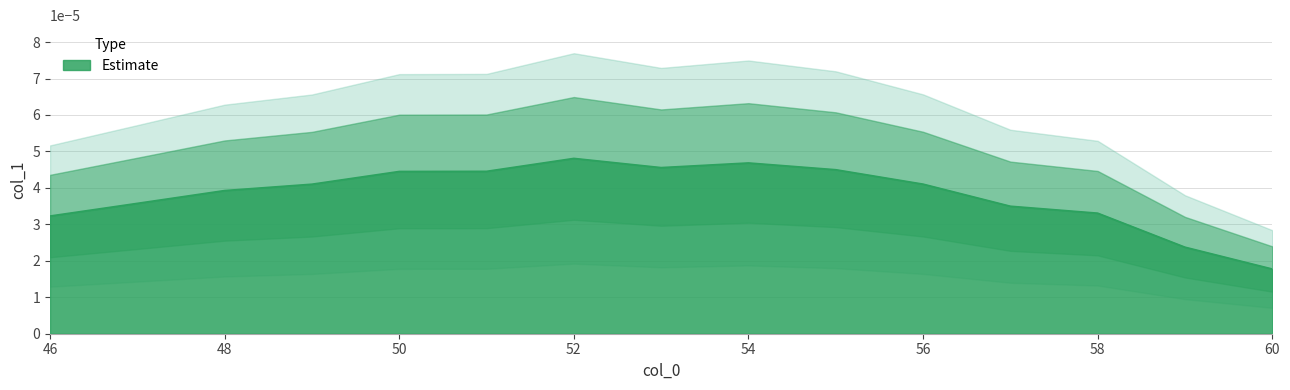

Which has a higher value, 58 or 53?

53